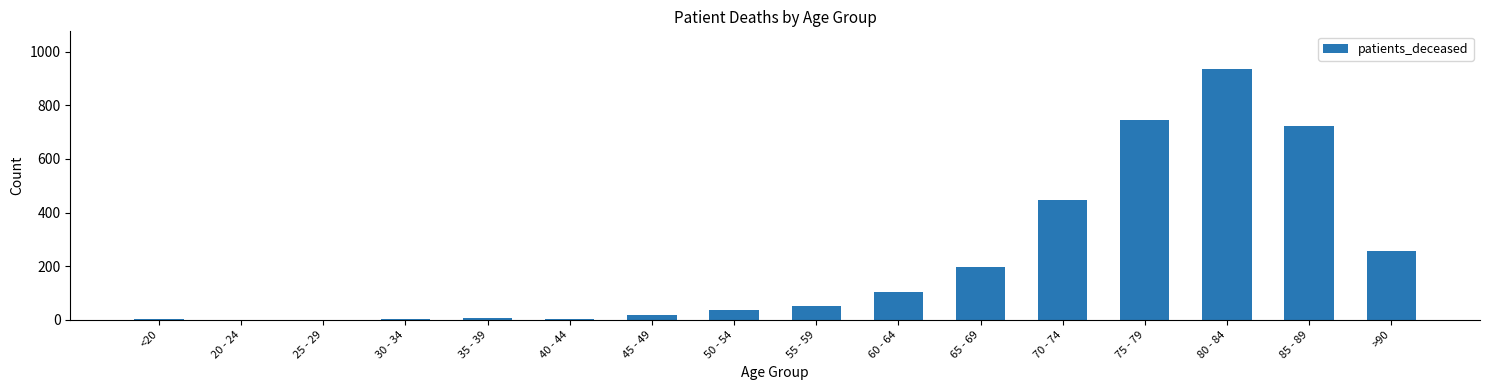

The chart shows a value of 746 at 75 - 79. True or false?

True